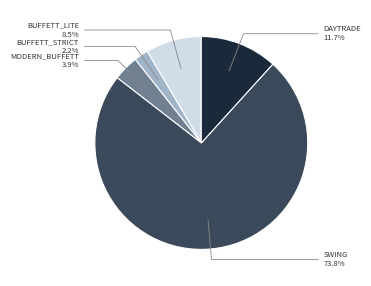

Is there a majority slice in this chart?

Yes